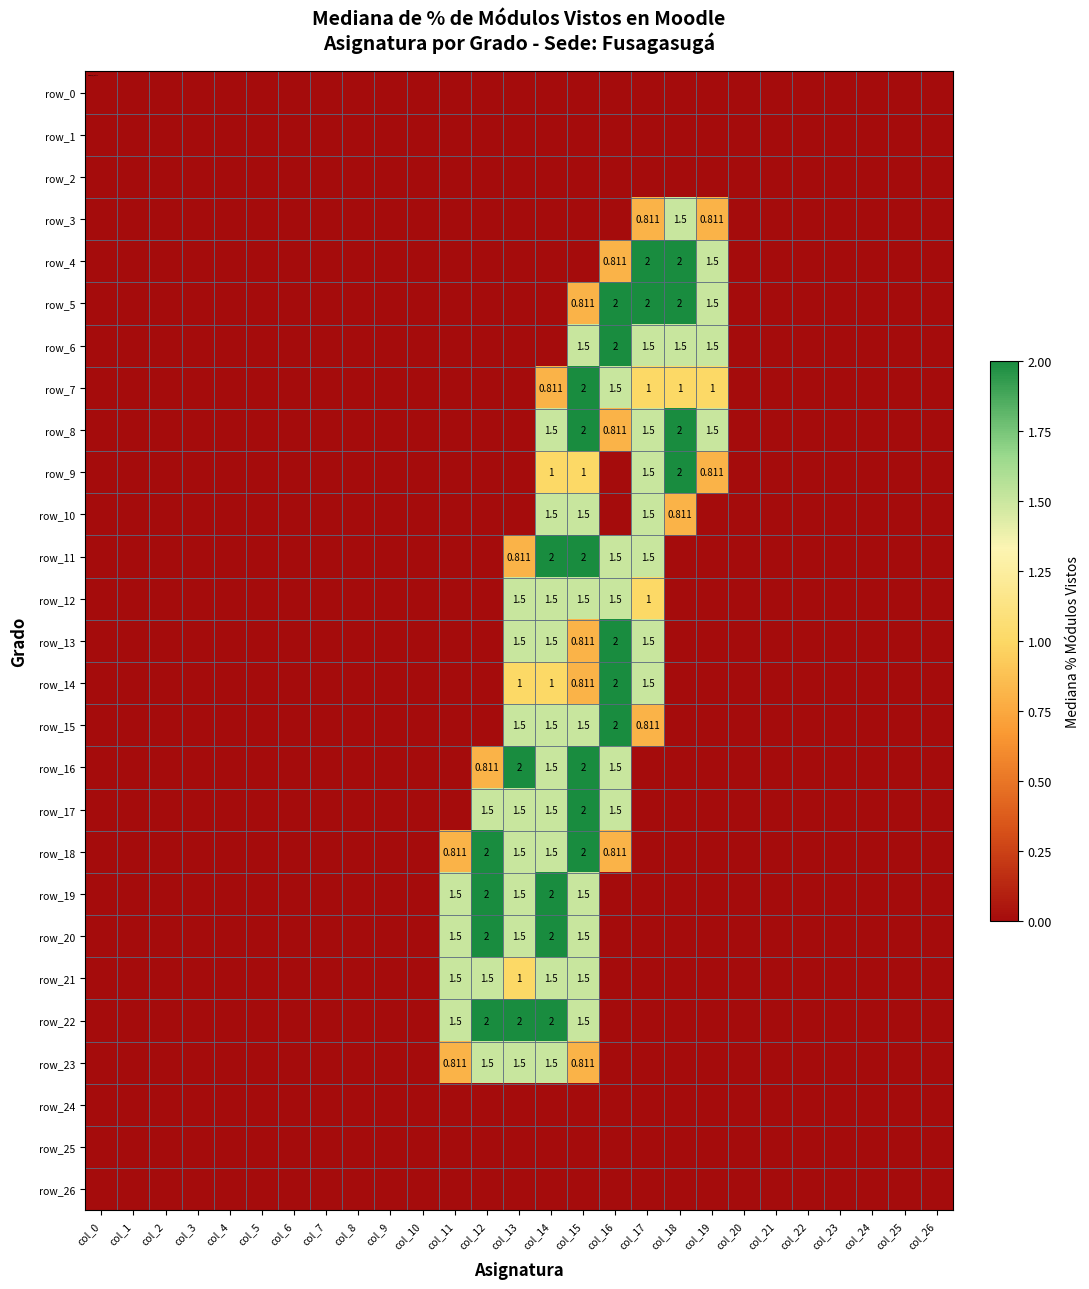

Reading left to right, transcribe all the data shown in this chart.

row_0: 0.0	0.0	0.0	0.0	0.0	0.0	0.0	0.0	0.0	0.0	0.0	0.0	0.0	0.0	0.0	0.0	0.0	0.0	0.0	0.0	0.0	0.0	0.0	0.0	0.0	0.0	0.0
row_1: 0.0	0.0	0.0	0.0	0.0	0.0	0.0	0.0	0.0	0.0	0.0	0.0	0.0	0.0	0.0	0.0	0.0	0.0	0.0	0.0	0.0	0.0	0.0	0.0	0.0	0.0	0.0
row_2: 0.0	0.0	0.0	0.0	0.0	0.0	0.0	0.0	0.0	0.0	0.0	0.0	0.0	0.0	0.0	0.0	0.0	0.0	0.0	0.0	0.0	0.0	0.0	0.0	0.0	0.0	0.0
row_3: 0.0	0.0	0.0	0.0	0.0	0.0	0.0	0.0	0.0	0.0	0.0	0.0	0.0	0.0	0.0	0.0	0.0	0.8	1.5	0.8	0.0	0.0	0.0	0.0	0.0	0.0	0.0
row_4: 0.0	0.0	0.0	0.0	0.0	0.0	0.0	0.0	0.0	0.0	0.0	0.0	0.0	0.0	0.0	0.0	0.8	2.0	2.0	1.5	0.0	0.0	0.0	0.0	0.0	0.0	0.0
row_5: 0.0	0.0	0.0	0.0	0.0	0.0	0.0	0.0	0.0	0.0	0.0	0.0	0.0	0.0	0.0	0.8	2.0	2.0	2.0	1.5	0.0	0.0	0.0	0.0	0.0	0.0	0.0
row_6: 0.0	0.0	0.0	0.0	0.0	0.0	0.0	0.0	0.0	0.0	0.0	0.0	0.0	0.0	0.0	1.5	2.0	1.5	1.5	1.5	0.0	0.0	0.0	0.0	0.0	0.0	0.0
row_7: 0.0	0.0	0.0	0.0	0.0	0.0	0.0	0.0	0.0	0.0	0.0	0.0	0.0	0.0	0.8	2.0	1.5	1.0	1.0	1.0	0.0	0.0	0.0	0.0	0.0	0.0	0.0
row_8: 0.0	0.0	0.0	0.0	0.0	0.0	0.0	0.0	0.0	0.0	0.0	0.0	0.0	0.0	1.5	2.0	0.8	1.5	2.0	1.5	0.0	0.0	0.0	0.0	0.0	0.0	0.0
row_9: 0.0	0.0	0.0	0.0	0.0	0.0	0.0	0.0	0.0	0.0	0.0	0.0	0.0	0.0	1.0	1.0	0.0	1.5	2.0	0.8	0.0	0.0	0.0	0.0	0.0	0.0	0.0
row_10: 0.0	0.0	0.0	0.0	0.0	0.0	0.0	0.0	0.0	0.0	0.0	0.0	0.0	0.0	1.5	1.5	0.0	1.5	0.8	0.0	0.0	0.0	0.0	0.0	0.0	0.0	0.0
row_11: 0.0	0.0	0.0	0.0	0.0	0.0	0.0	0.0	0.0	0.0	0.0	0.0	0.0	0.8	2.0	2.0	1.5	1.5	0.0	0.0	0.0	0.0	0.0	0.0	0.0	0.0	0.0
row_12: 0.0	0.0	0.0	0.0	0.0	0.0	0.0	0.0	0.0	0.0	0.0	0.0	0.0	1.5	1.5	1.5	1.5	1.0	0.0	0.0	0.0	0.0	0.0	0.0	0.0	0.0	0.0
row_13: 0.0	0.0	0.0	0.0	0.0	0.0	0.0	0.0	0.0	0.0	0.0	0.0	0.0	1.5	1.5	0.8	2.0	1.5	0.0	0.0	0.0	0.0	0.0	0.0	0.0	0.0	0.0
row_14: 0.0	0.0	0.0	0.0	0.0	0.0	0.0	0.0	0.0	0.0	0.0	0.0	0.0	1.0	1.0	0.8	2.0	1.5	0.0	0.0	0.0	0.0	0.0	0.0	0.0	0.0	0.0
row_15: 0.0	0.0	0.0	0.0	0.0	0.0	0.0	0.0	0.0	0.0	0.0	0.0	0.0	1.5	1.5	1.5	2.0	0.8	0.0	0.0	0.0	0.0	0.0	0.0	0.0	0.0	0.0
row_16: 0.0	0.0	0.0	0.0	0.0	0.0	0.0	0.0	0.0	0.0	0.0	0.0	0.8	2.0	1.5	2.0	1.5	0.0	0.0	0.0	0.0	0.0	0.0	0.0	0.0	0.0	0.0
row_17: 0.0	0.0	0.0	0.0	0.0	0.0	0.0	0.0	0.0	0.0	0.0	0.0	1.5	1.5	1.5	2.0	1.5	0.0	0.0	0.0	0.0	0.0	0.0	0.0	0.0	0.0	0.0
row_18: 0.0	0.0	0.0	0.0	0.0	0.0	0.0	0.0	0.0	0.0	0.0	0.8	2.0	1.5	1.5	2.0	0.8	0.0	0.0	0.0	0.0	0.0	0.0	0.0	0.0	0.0	0.0
row_19: 0.0	0.0	0.0	0.0	0.0	0.0	0.0	0.0	0.0	0.0	0.0	1.5	2.0	1.5	2.0	1.5	0.0	0.0	0.0	0.0	0.0	0.0	0.0	0.0	0.0	0.0	0.0
row_20: 0.0	0.0	0.0	0.0	0.0	0.0	0.0	0.0	0.0	0.0	0.0	1.5	2.0	1.5	2.0	1.5	0.0	0.0	0.0	0.0	0.0	0.0	0.0	0.0	0.0	0.0	0.0
row_21: 0.0	0.0	0.0	0.0	0.0	0.0	0.0	0.0	0.0	0.0	0.0	1.5	1.5	1.0	1.5	1.5	0.0	0.0	0.0	0.0	0.0	0.0	0.0	0.0	0.0	0.0	0.0
row_22: 0.0	0.0	0.0	0.0	0.0	0.0	0.0	0.0	0.0	0.0	0.0	1.5	2.0	2.0	2.0	1.5	0.0	0.0	0.0	0.0	0.0	0.0	0.0	0.0	0.0	0.0	0.0
row_23: 0.0	0.0	0.0	0.0	0.0	0.0	0.0	0.0	0.0	0.0	0.0	0.8	1.5	1.5	1.5	0.8	0.0	0.0	0.0	0.0	0.0	0.0	0.0	0.0	0.0	0.0	0.0
row_24: 0.0	0.0	0.0	0.0	0.0	0.0	0.0	0.0	0.0	0.0	0.0	0.0	0.0	0.0	0.0	0.0	0.0	0.0	0.0	0.0	0.0	0.0	0.0	0.0	0.0	0.0	0.0
row_25: 0.0	0.0	0.0	0.0	0.0	0.0	0.0	0.0	0.0	0.0	0.0	0.0	0.0	0.0	0.0	0.0	0.0	0.0	0.0	0.0	0.0	0.0	0.0	0.0	0.0	0.0	0.0
row_26: 0.0	0.0	0.0	0.0	0.0	0.0	0.0	0.0	0.0	0.0	0.0	0.0	0.0	0.0	0.0	0.0	0.0	0.0	0.0	0.0	0.0	0.0	0.0	0.0	0.0	0.0	0.0